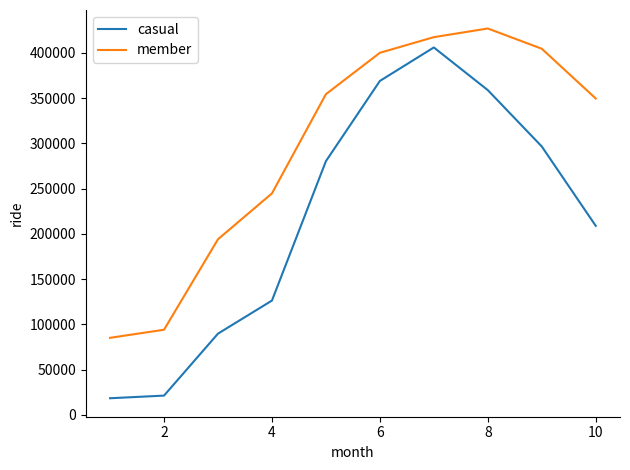

What is the average value of the casual series?

217637